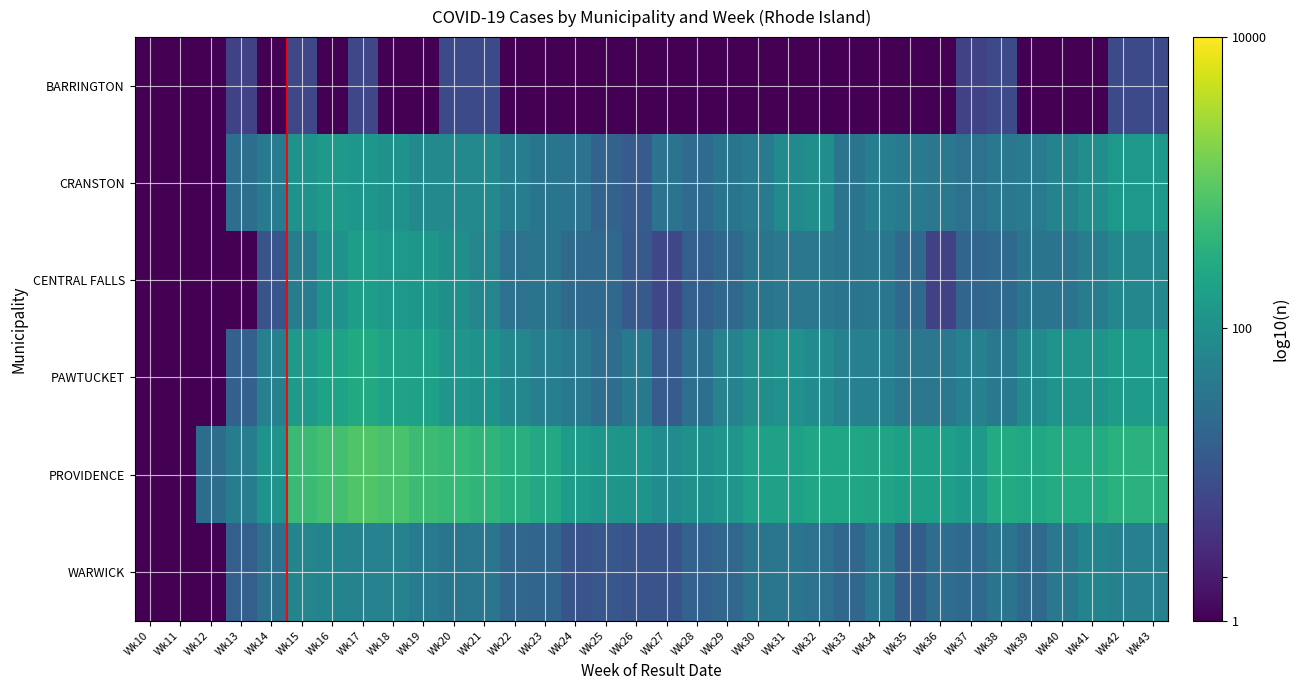

Reading right to left, list all the values displayed in this chart.

BARRINGTON: Wk43=0.9	Wk42=0.9	Wk41=0.0	Wk40=0.0	Wk39=0.0	Wk38=0.9	Wk37=0.8	Wk36=0.0	Wk35=0.0	Wk34=0.0	Wk33=0.0	Wk32=0.0	Wk31=0.0	Wk30=0.0	Wk29=0.0	Wk28=0.0	Wk27=0.0	Wk26=0.0	Wk25=0.0	Wk24=0.0	Wk23=0.0	Wk22=0.0	Wk21=0.9	Wk20=0.9	Wk19=0.0	Wk18=0.0	Wk17=0.8	Wk16=0.0	Wk15=0.8	Wk14=0.0	Wk13=0.8	Wk12=0.0	Wk11=0.0	Wk10=0.0
CRANSTON: Wk43=2.1	Wk42=2.1	Wk41=2.0	Wk40=1.8	Wk39=1.6	Wk38=1.6	Wk37=1.5	Wk36=1.6	Wk35=1.6	Wk34=1.7	Wk33=1.5	Wk32=2.0	Wk31=1.9	Wk30=1.7	Wk29=1.6	Wk28=1.4	Wk27=1.5	Wk26=1.1	Wk25=1.3	Wk24=1.5	Wk23=1.6	Wk22=1.7	Wk21=1.9	Wk20=1.9	Wk19=1.9	Wk18=2.0	Wk17=2.1	Wk16=2.1	Wk15=2.0	Wk14=1.6	Wk13=1.4	Wk12=0.0	Wk11=0.0	Wk10=0.0
CENTRAL FALLS: Wk43=1.8	Wk42=1.8	Wk41=1.7	Wk40=1.5	Wk39=1.5	Wk38=1.4	Wk37=1.3	Wk36=0.8	Wk35=1.4	Wk34=1.6	Wk33=1.5	Wk32=1.6	Wk31=1.6	Wk30=1.6	Wk29=1.3	Wk28=1.2	Wk27=0.8	Wk26=1.1	Wk25=1.4	Wk24=1.4	Wk23=1.5	Wk22=1.5	Wk21=1.8	Wk20=2.0	Wk19=2.1	Wk18=2.1	Wk17=2.2	Wk16=2.1	Wk15=1.7	Wk14=1.0	Wk13=0.0	Wk12=0.0	Wk11=0.0	Wk10=0.0
PAWTUCKET: Wk43=2.2	Wk42=2.2	Wk41=2.1	Wk40=2.1	Wk39=1.9	Wk38=1.6	Wk37=1.7	Wk36=1.6	Wk35=1.6	Wk34=1.7	Wk33=1.7	Wk32=1.9	Wk31=2.0	Wk30=2.0	Wk29=1.8	Wk28=1.5	Wk27=1.1	Wk26=1.6	Wk25=1.4	Wk24=1.6	Wk23=1.7	Wk22=1.9	Wk21=2.0	Wk20=2.1	Wk19=2.3	Wk18=2.3	Wk17=2.4	Wk16=2.3	Wk15=2.2	Wk14=1.7	Wk13=1.2	Wk12=0.0	Wk11=0.0	Wk10=0.0
PROVIDENCE: Wk43=2.6	Wk42=2.6	Wk41=2.5	Wk40=2.5	Wk39=2.4	Wk38=2.5	Wk37=2.2	Wk36=2.3	Wk35=2.3	Wk34=2.3	Wk33=2.3	Wk32=2.3	Wk31=2.3	Wk30=2.3	Wk29=2.1	Wk28=2.0	Wk27=1.9	Wk26=2.1	Wk25=2.1	Wk24=2.2	Wk23=2.4	Wk22=2.5	Wk21=2.6	Wk20=2.7	Wk19=2.7	Wk18=2.8	Wk17=2.9	Wk16=2.8	Wk15=2.7	Wk14=2.1	Wk13=1.7	Wk12=1.4	Wk11=0.0	Wk10=0.0
WARWICK: Wk43=1.7	Wk42=1.7	Wk41=1.8	Wk40=1.6	Wk39=1.4	Wk38=1.5	Wk37=1.4	Wk36=1.4	Wk35=1.2	Wk34=1.6	Wk33=1.3	Wk32=1.5	Wk31=1.6	Wk30=1.5	Wk29=1.3	Wk28=1.3	Wk27=1.0	Wk26=1.0	Wk25=1.1	Wk24=1.0	Wk23=1.3	Wk22=1.3	Wk21=1.6	Wk20=1.6	Wk19=1.7	Wk18=1.8	Wk17=1.8	Wk16=1.8	Wk15=1.8	Wk14=1.5	Wk13=1.2	Wk12=0.0	Wk11=0.0	Wk10=0.0